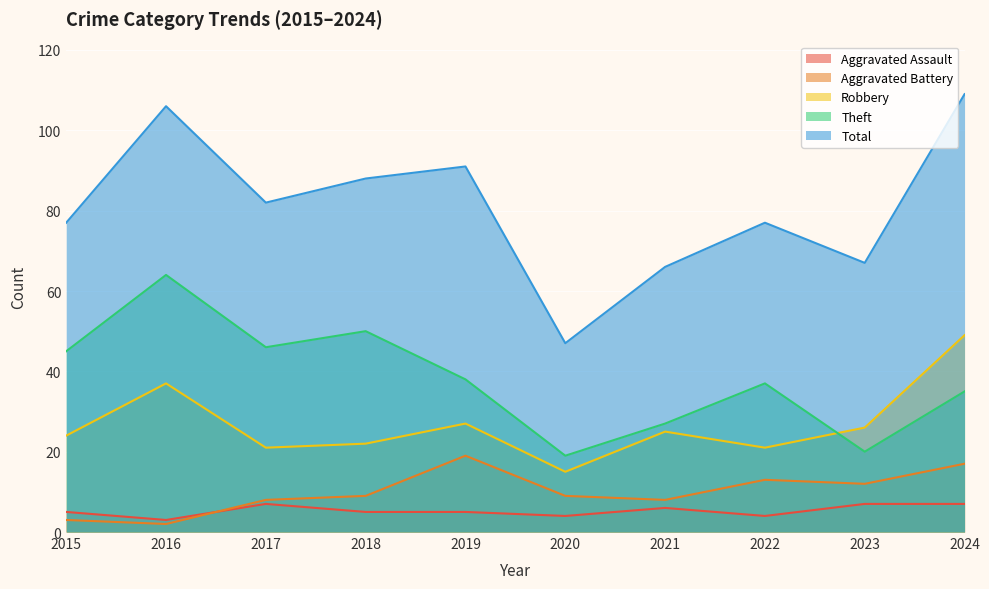

Which series has the largest total across all categories?

Total